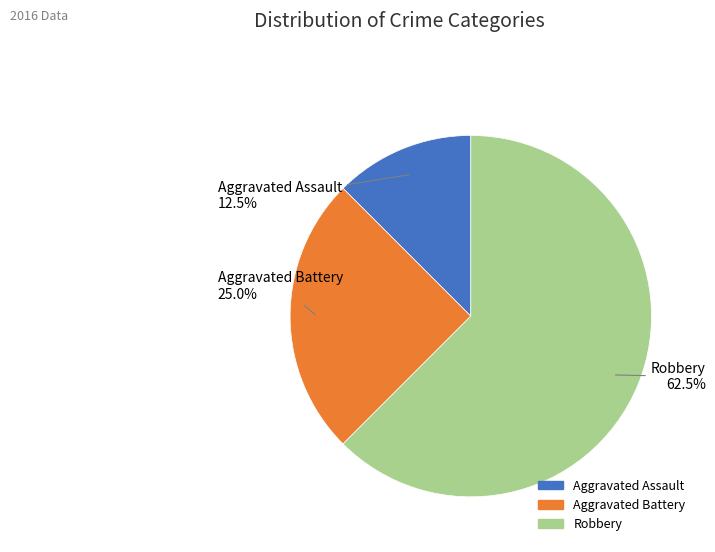

Between Robbery and Aggravated Assault, which is larger?

Robbery